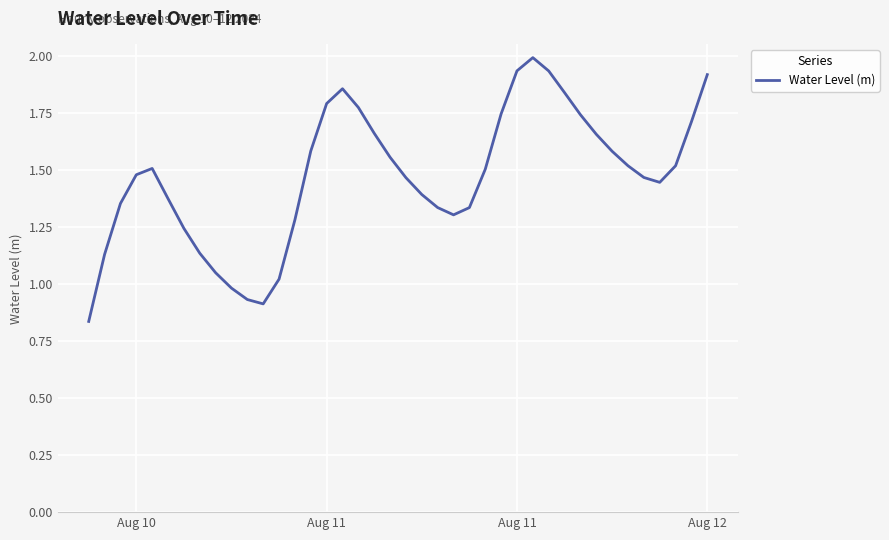

What is the greatest value displayed?

2.0